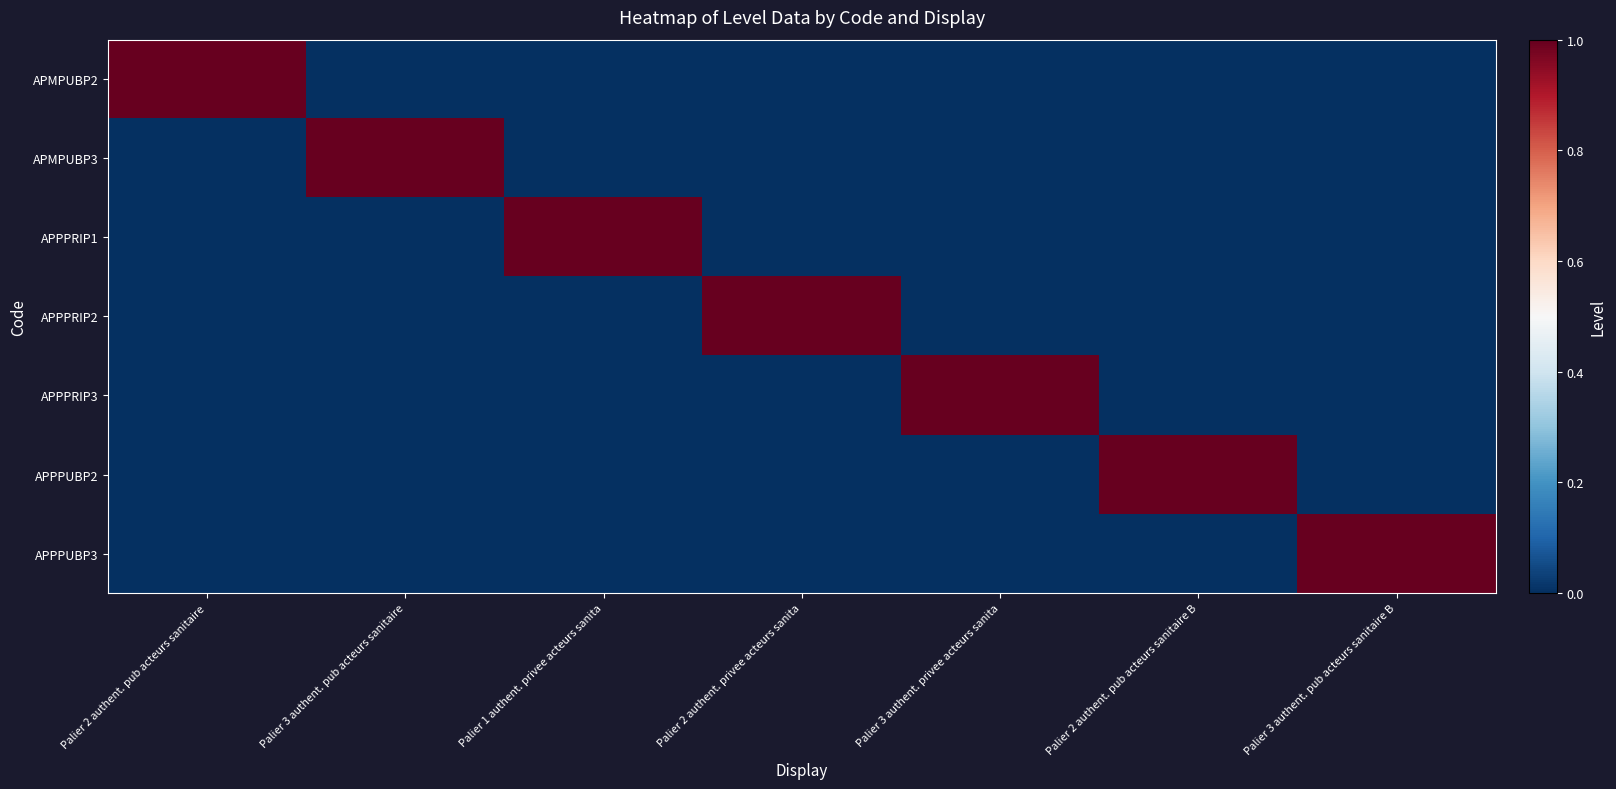

Reading left to right, extract all data points from this chart.

APMPUBP2: Palier 2 authent. pub acteurs sanitaire=1	Palier 3 authent. pub acteurs sanitaire=0	Palier 1 authent. privee acteurs sanita=0	Palier 2 authent. privee acteurs sanita=0	Palier 3 authent. privee acteurs sanita=0	Palier 2 authent. pub acteurs sanitaire B=0	Palier 3 authent. pub acteurs sanitaire B=0
APMPUBP3: Palier 2 authent. pub acteurs sanitaire=0	Palier 3 authent. pub acteurs sanitaire=1	Palier 1 authent. privee acteurs sanita=0	Palier 2 authent. privee acteurs sanita=0	Palier 3 authent. privee acteurs sanita=0	Palier 2 authent. pub acteurs sanitaire B=0	Palier 3 authent. pub acteurs sanitaire B=0
APPPRIP1: Palier 2 authent. pub acteurs sanitaire=0	Palier 3 authent. pub acteurs sanitaire=0	Palier 1 authent. privee acteurs sanita=1	Palier 2 authent. privee acteurs sanita=0	Palier 3 authent. privee acteurs sanita=0	Palier 2 authent. pub acteurs sanitaire B=0	Palier 3 authent. pub acteurs sanitaire B=0
APPPRIP2: Palier 2 authent. pub acteurs sanitaire=0	Palier 3 authent. pub acteurs sanitaire=0	Palier 1 authent. privee acteurs sanita=0	Palier 2 authent. privee acteurs sanita=1	Palier 3 authent. privee acteurs sanita=0	Palier 2 authent. pub acteurs sanitaire B=0	Palier 3 authent. pub acteurs sanitaire B=0
APPPRIP3: Palier 2 authent. pub acteurs sanitaire=0	Palier 3 authent. pub acteurs sanitaire=0	Palier 1 authent. privee acteurs sanita=0	Palier 2 authent. privee acteurs sanita=0	Palier 3 authent. privee acteurs sanita=1	Palier 2 authent. pub acteurs sanitaire B=0	Palier 3 authent. pub acteurs sanitaire B=0
APPPUBP2: Palier 2 authent. pub acteurs sanitaire=0	Palier 3 authent. pub acteurs sanitaire=0	Palier 1 authent. privee acteurs sanita=0	Palier 2 authent. privee acteurs sanita=0	Palier 3 authent. privee acteurs sanita=0	Palier 2 authent. pub acteurs sanitaire B=1	Palier 3 authent. pub acteurs sanitaire B=0
APPPUBP3: Palier 2 authent. pub acteurs sanitaire=0	Palier 3 authent. pub acteurs sanitaire=0	Palier 1 authent. privee acteurs sanita=0	Palier 2 authent. privee acteurs sanita=0	Palier 3 authent. privee acteurs sanita=0	Palier 2 authent. pub acteurs sanitaire B=0	Palier 3 authent. pub acteurs sanitaire B=1